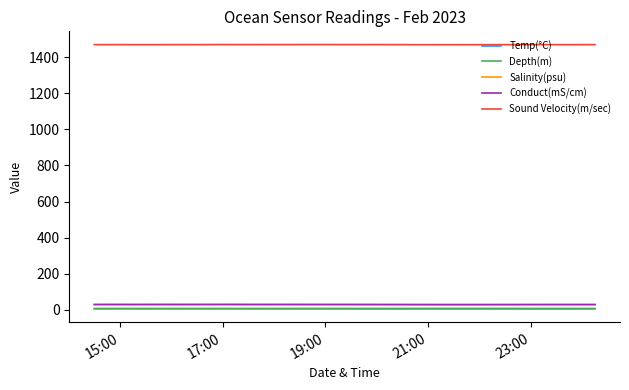

Which series has the largest total across all categories?

Sound Velocity(m/sec)